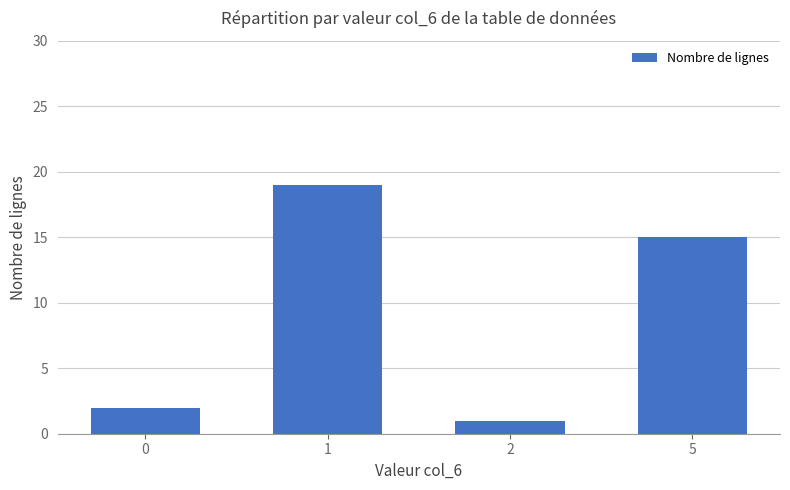

Where does the data first go above 15?

1